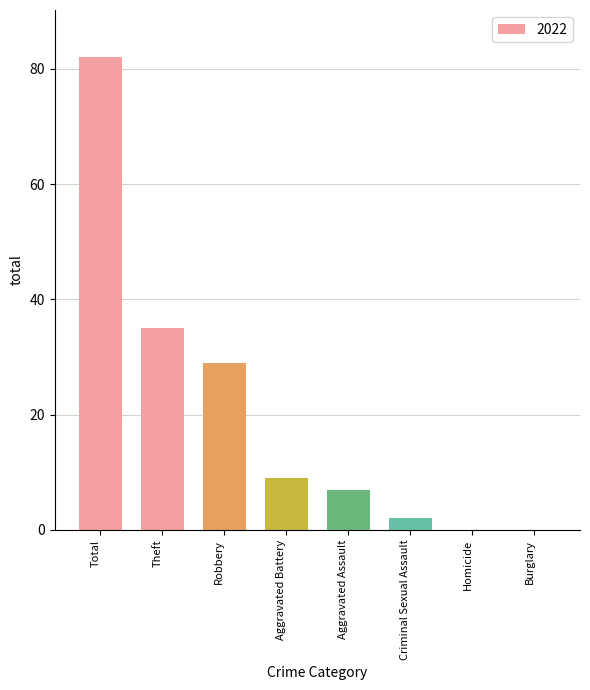

Reading left to right, transcribe all the data shown in this chart.

Total=82	Theft=35	Robbery=29	Aggravated Battery=9	Aggravated Assault=7	Criminal Sexual Assault=2	Homicide=0	Burglary=0